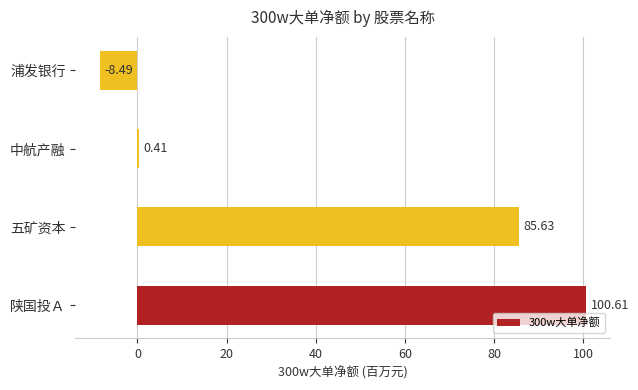

Between 五矿资本 and 陕国投Ａ, which is larger?

陕国投Ａ